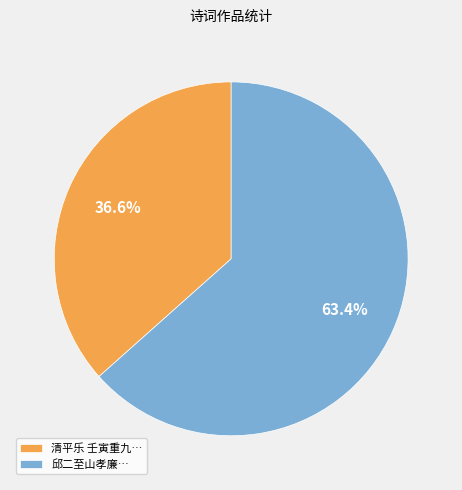

Is there a majority slice in this chart?

Yes